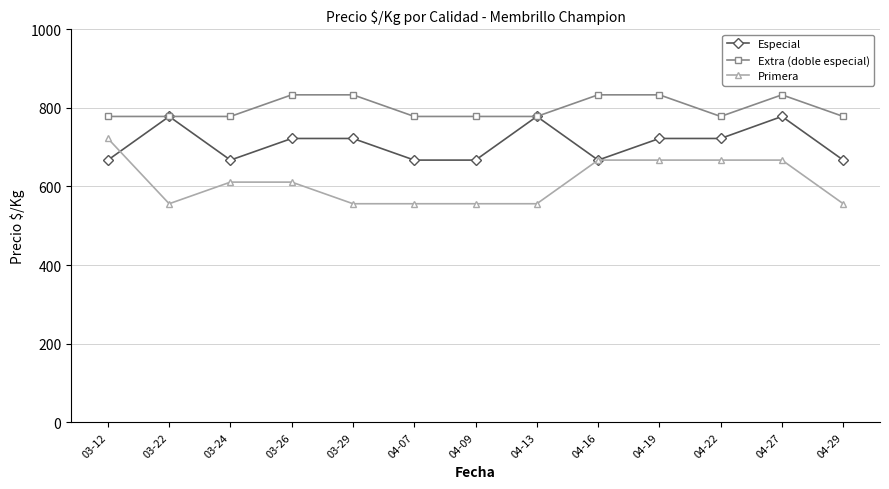

What is the value of the Primera point at the 2nd from the left?

556